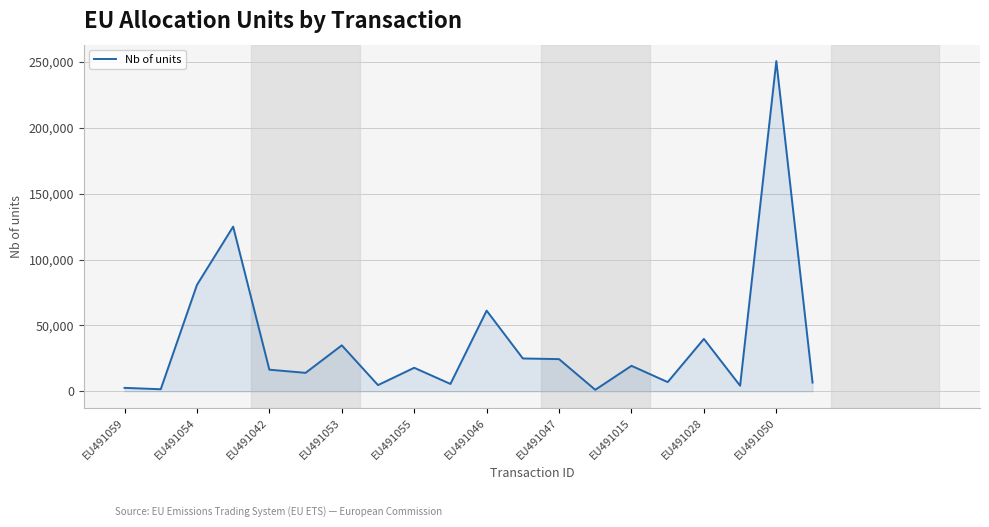

How many lines are shown in the chart?

1